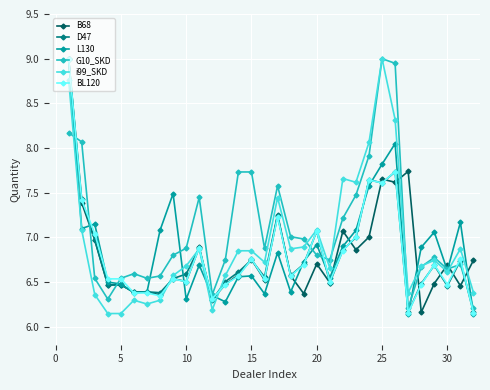

At how many categories does at least one series exceed 6?

32